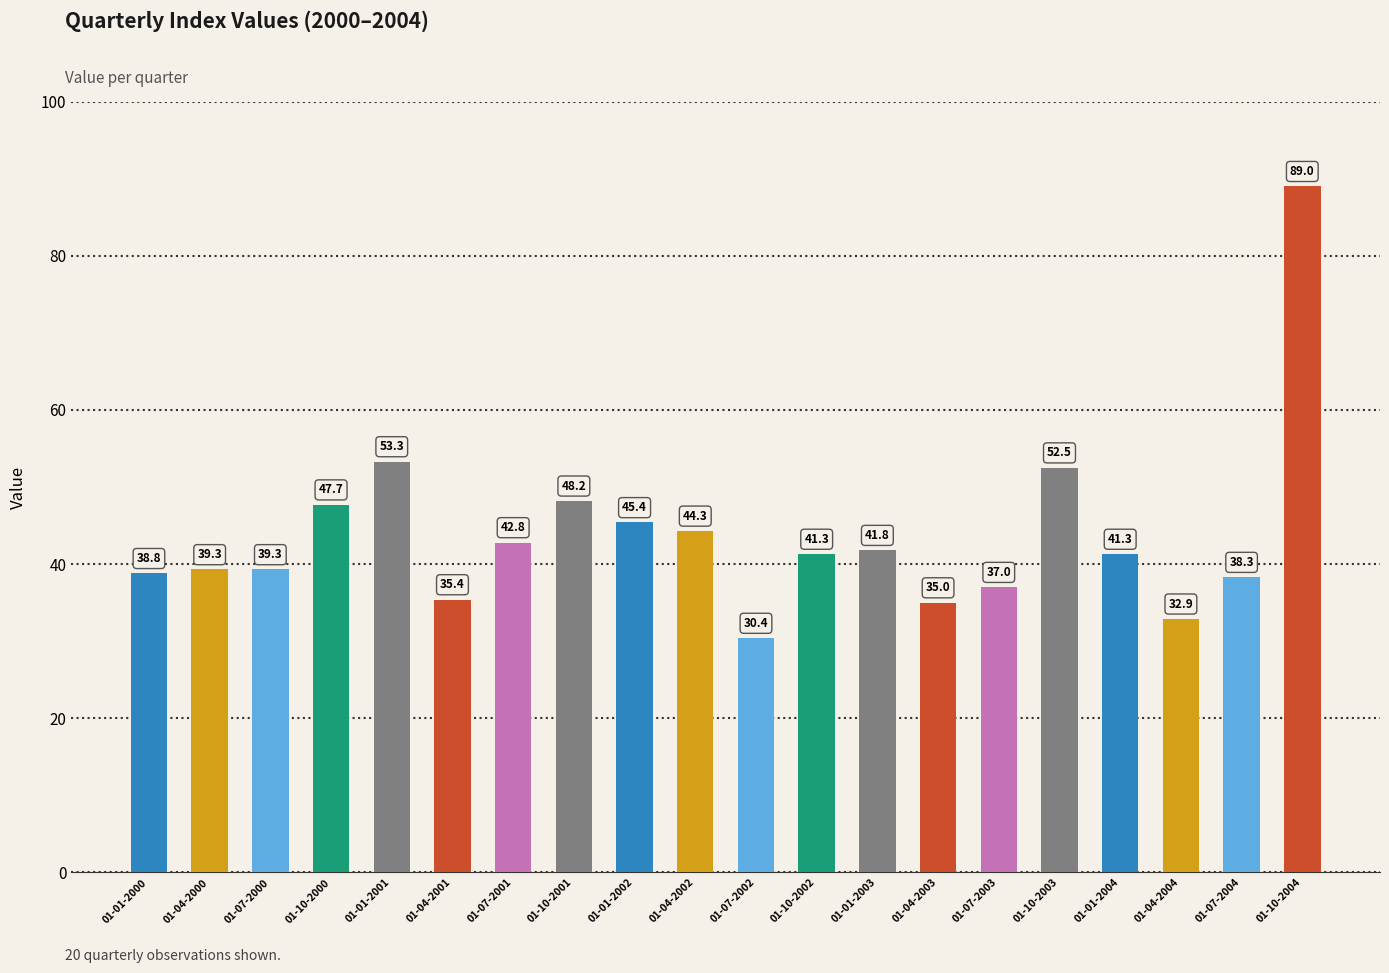

The chart shows a value of 22.8 at 01-04-2000. True or false?

False